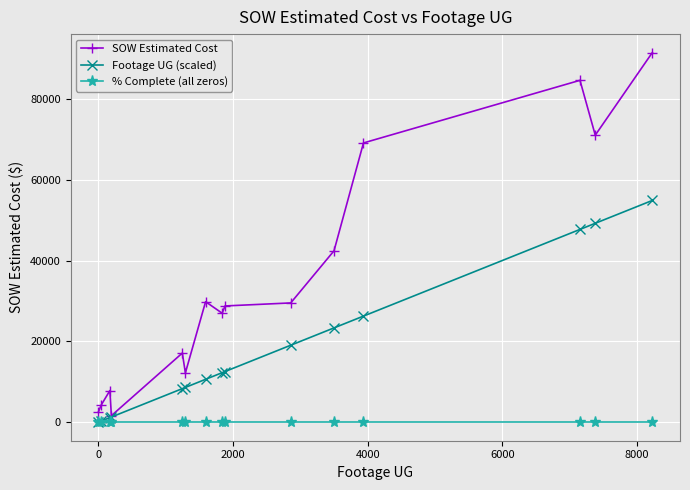

What is the sum of all SOW Estimated Cost values?

519079.2